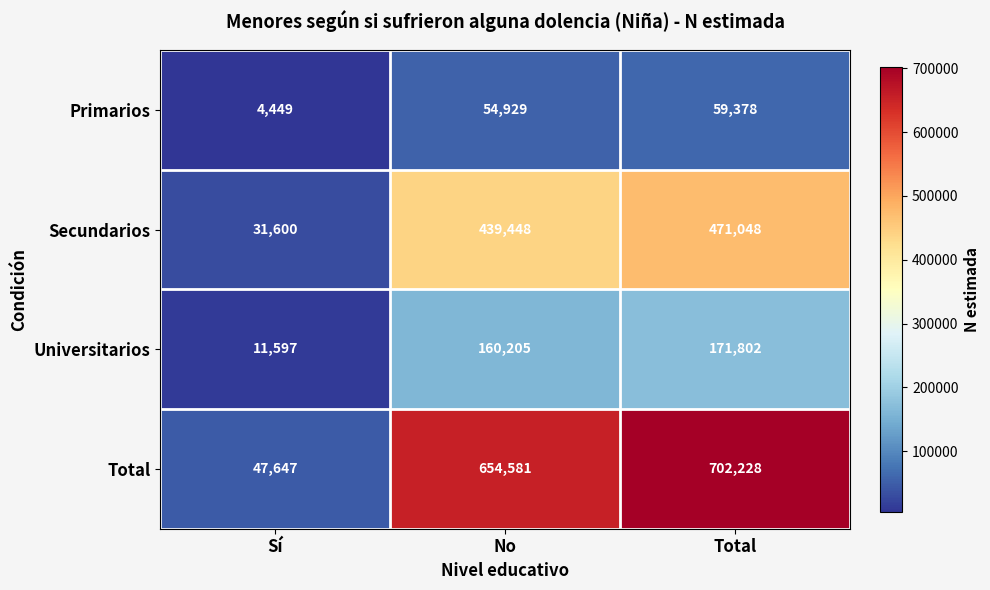

Reading left to right, list all the values displayed in this chart.

Primarios: 4449	54929	59378
Secundarios: 31600	439448	471048
Universitarios: 11597	160205	171802
Total: 47647	654581	702228